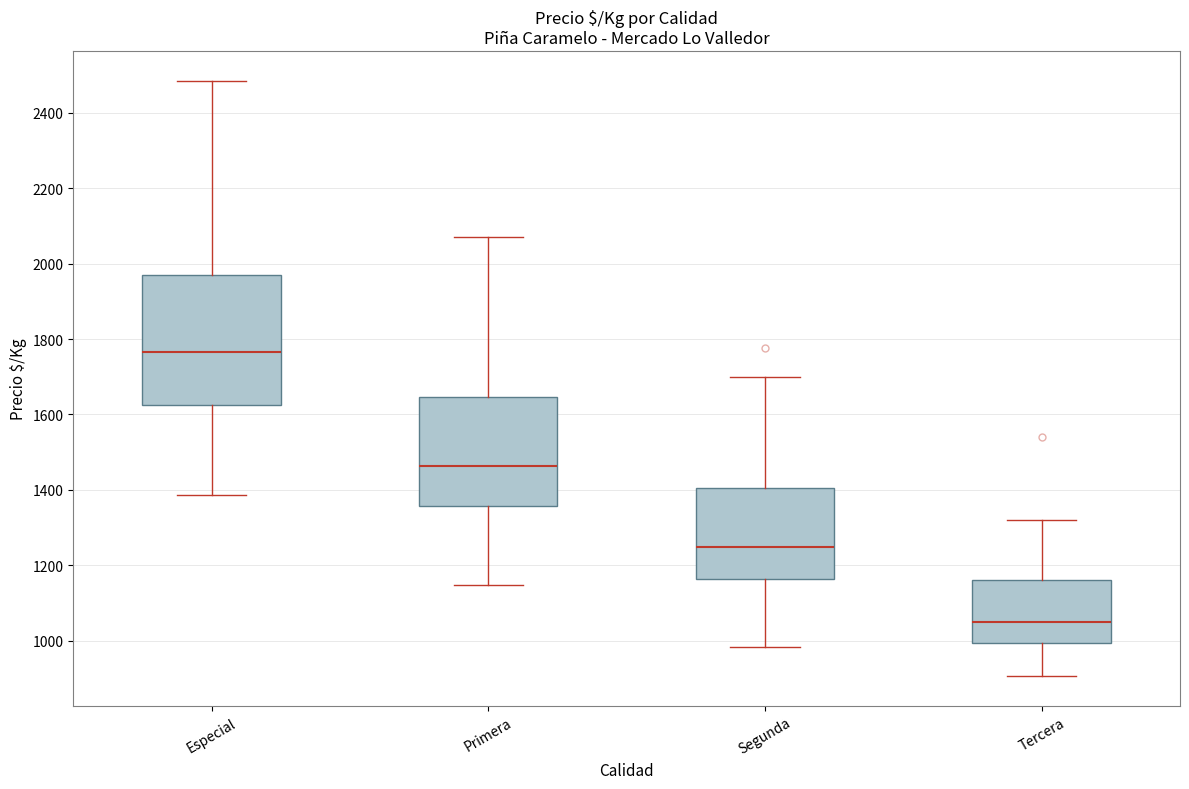

Which box's median line is the lowest?

Tercera